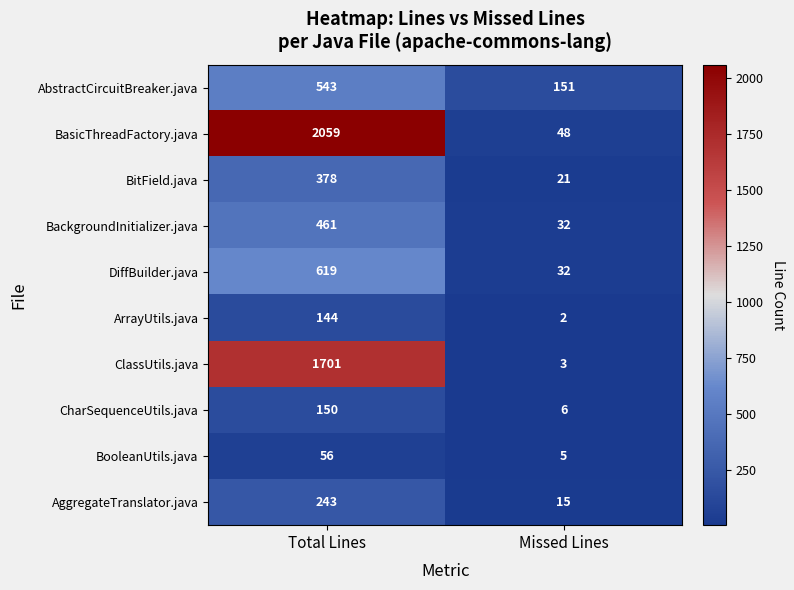

What is the greatest value displayed?

2059